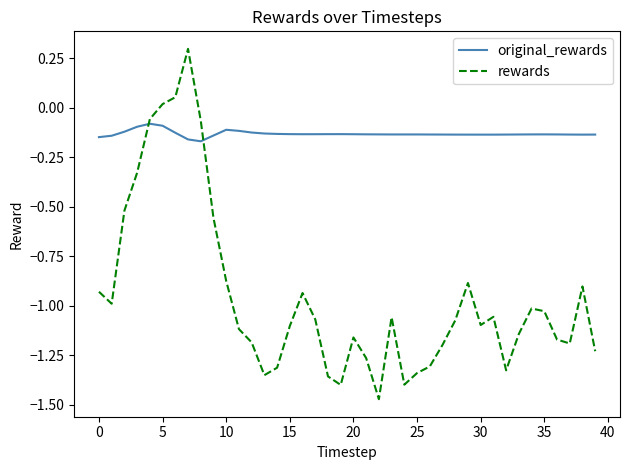

Which series has the largest total across all categories?

original_rewards